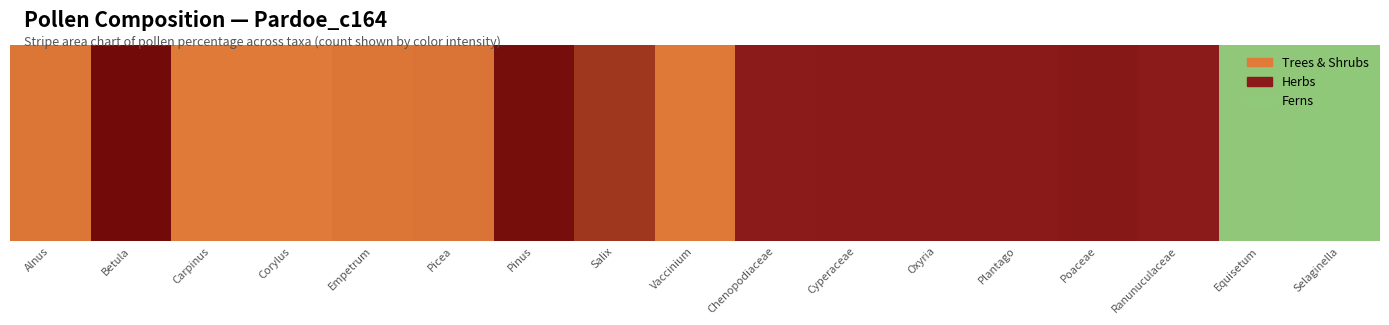

Is the value of percentage at Corylus greater than the value of count at Oxyria?

No